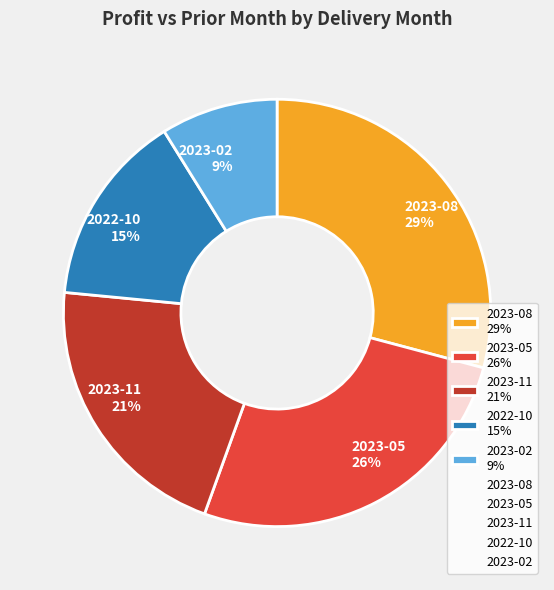

True or false: 2023-11 accounts for 31% of the total.

False